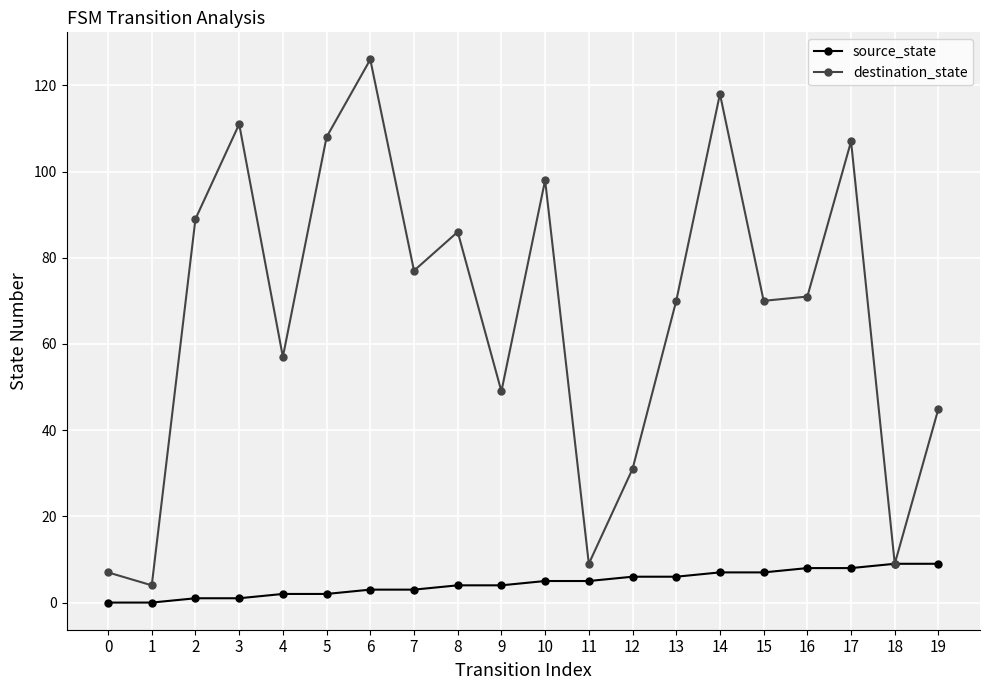

How many data points in source_state are less than 5?

10